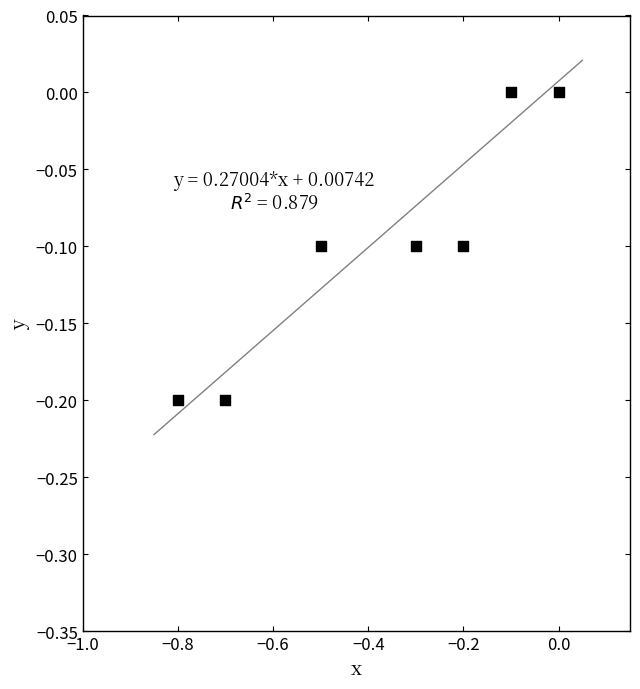

What is the average X value?

-0.4